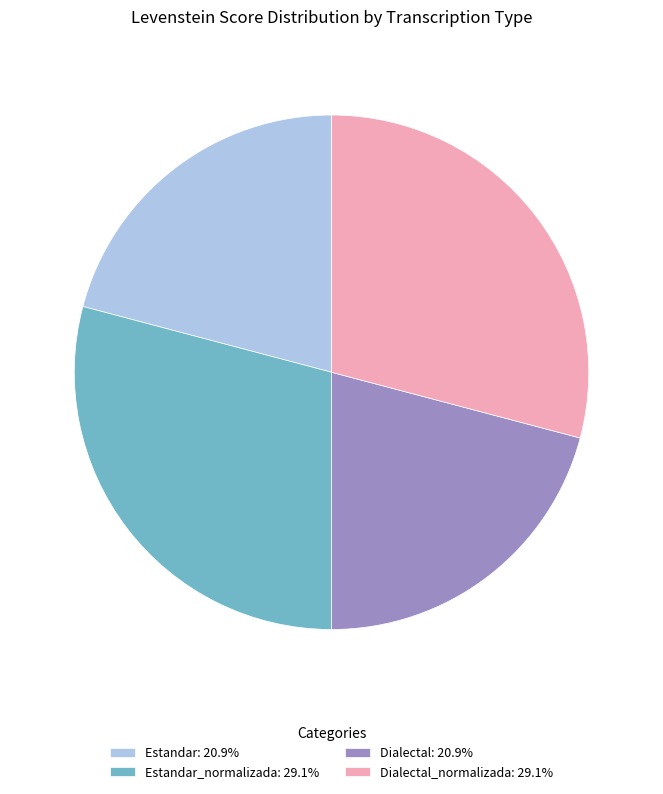

Is there a majority slice in this chart?

No